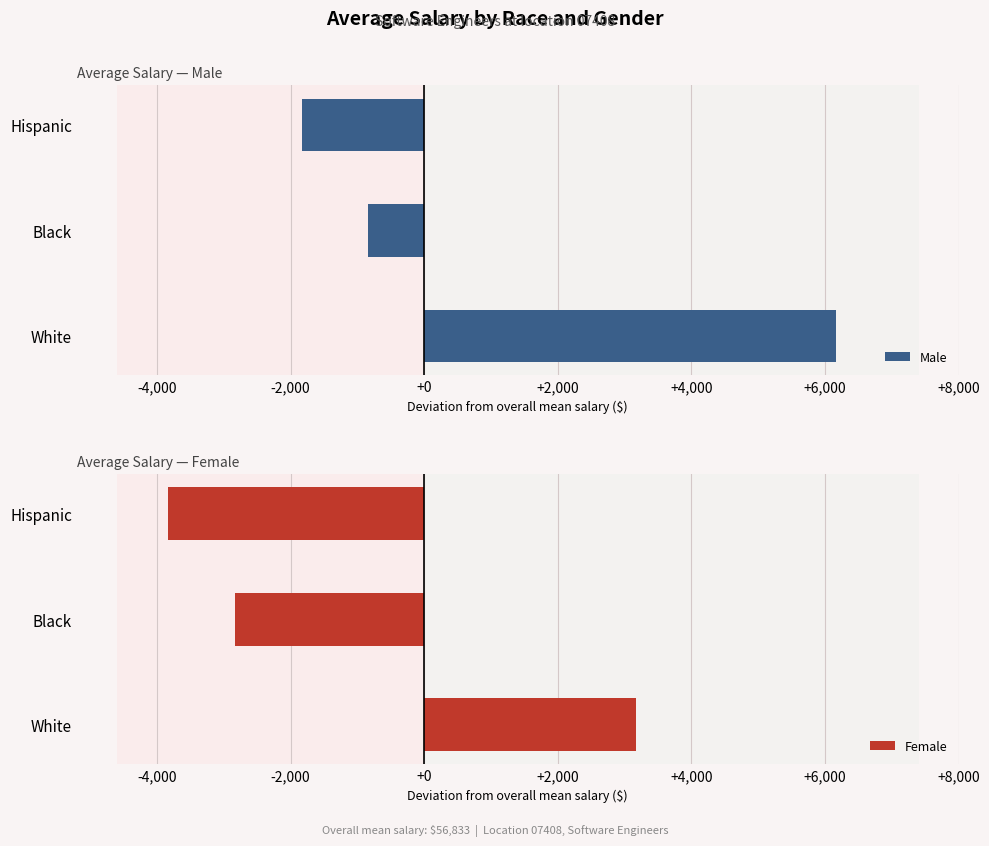

At which label does Male reach its minimum?

Hispanic